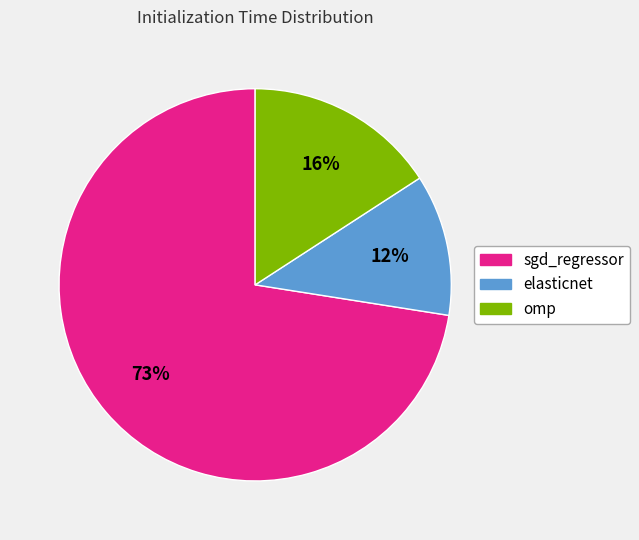

Count the number of slices in the pie.

3